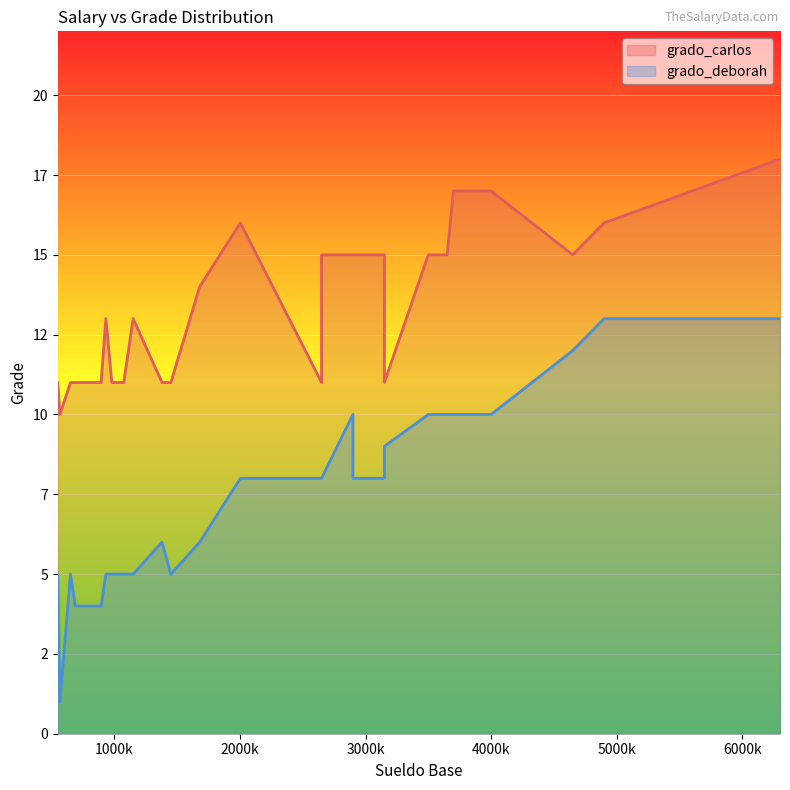

What is the minimum value for grado_deborah?

1